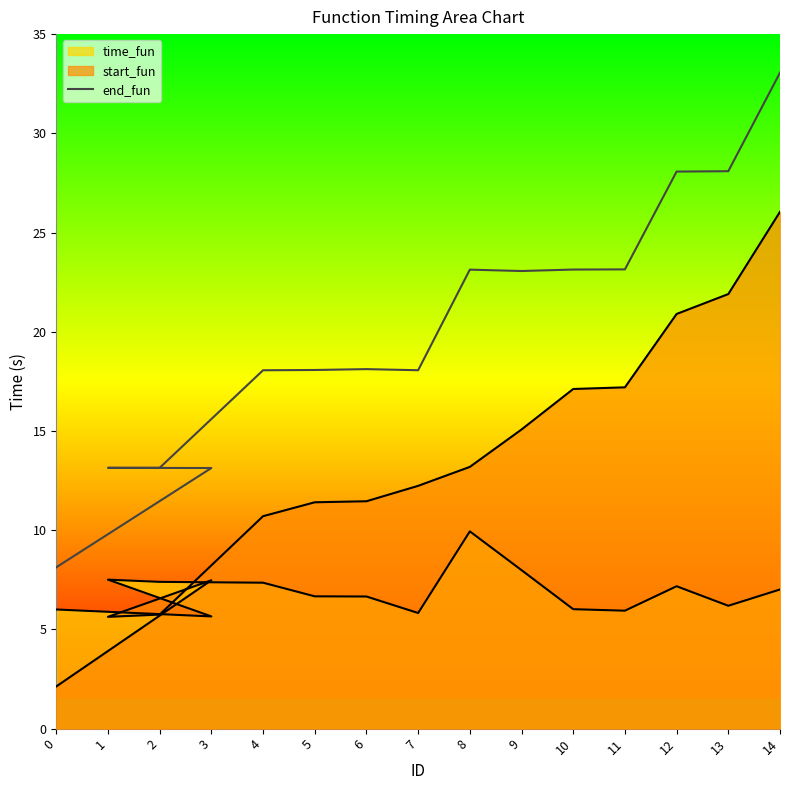

Reading right to left, extract all data points from this chart.

33.1	28.1	28.1	23.1	23.1	23.1	23.1	18.1	18.1	18.1	18.1	13.1	13.1	13.1	8.1